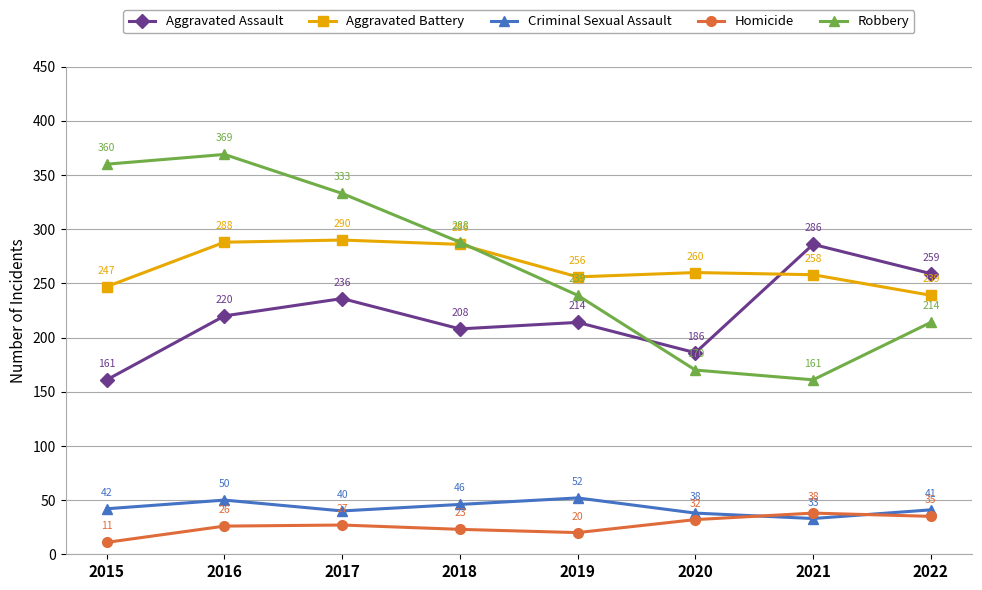

In Robbery, how many points are higher than both neighbors (excluding endpoints)?

1